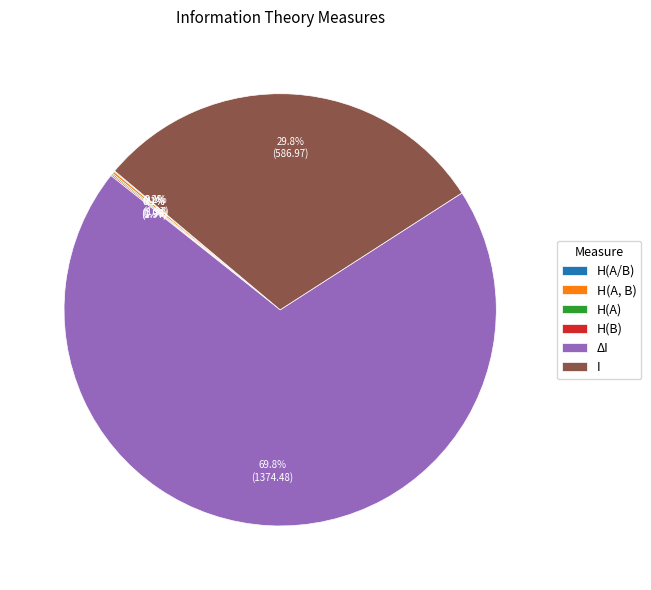

What is the largest slice in the pie chart?

ΔI